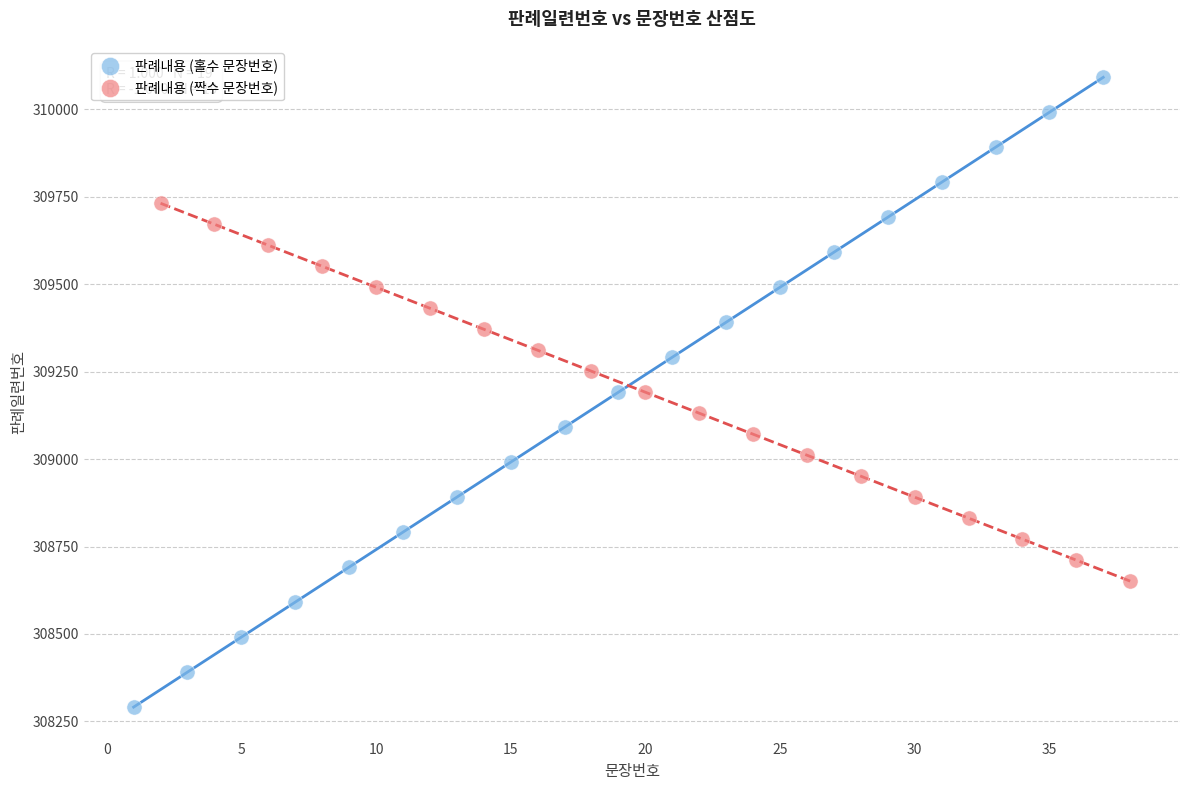

Which series reaches the maximum Y coordinate?

판례내용 (홀수 문장번호)